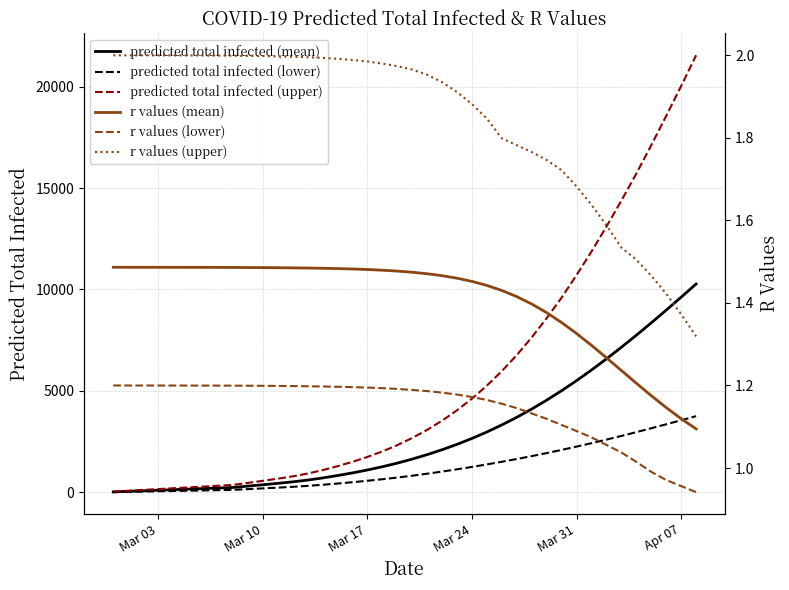

True or false: r values (mean) has more than 1 points higher than both neighbors.

False